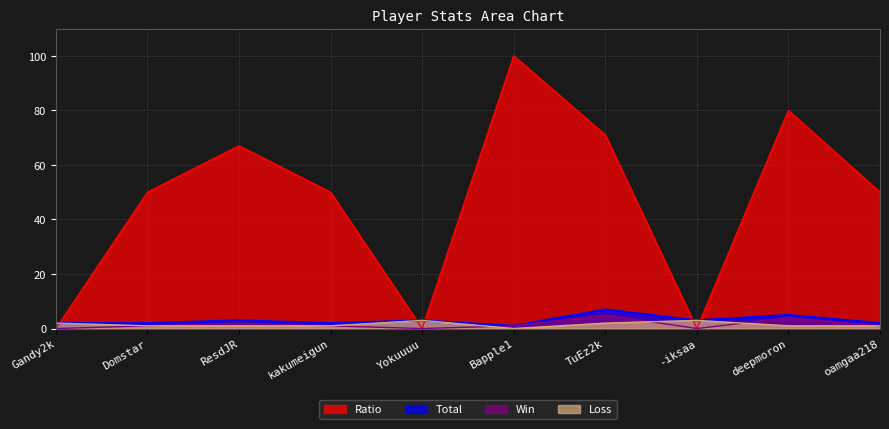

Reading left to right, extract all data points from this chart.

Ratio: 0	50	67	50	0	100	71	0	80	50
Total: 2	2	3	2	3	1	7	3	5	2
Win: 0	1	2	1	0	1	5	0	4	1
Loss: 2	1	1	1	3	0	2	3	1	1